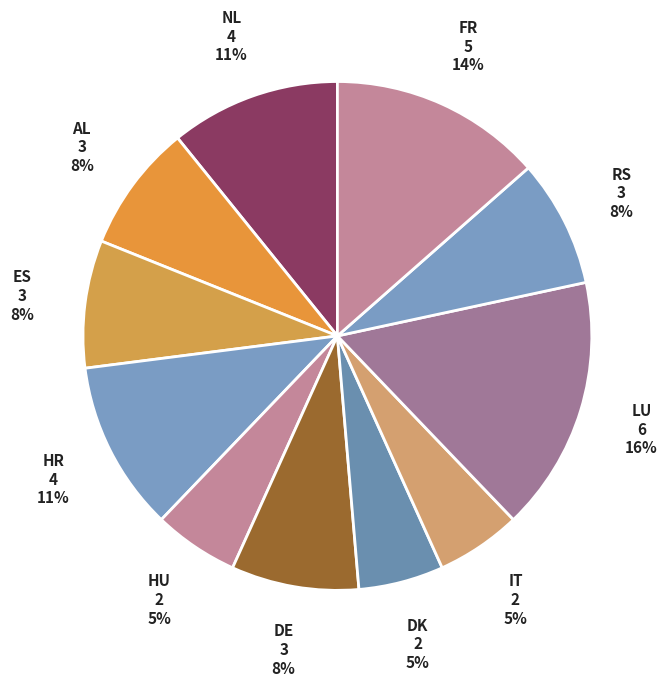

Combined, do AL and HU account for over 50%?

No